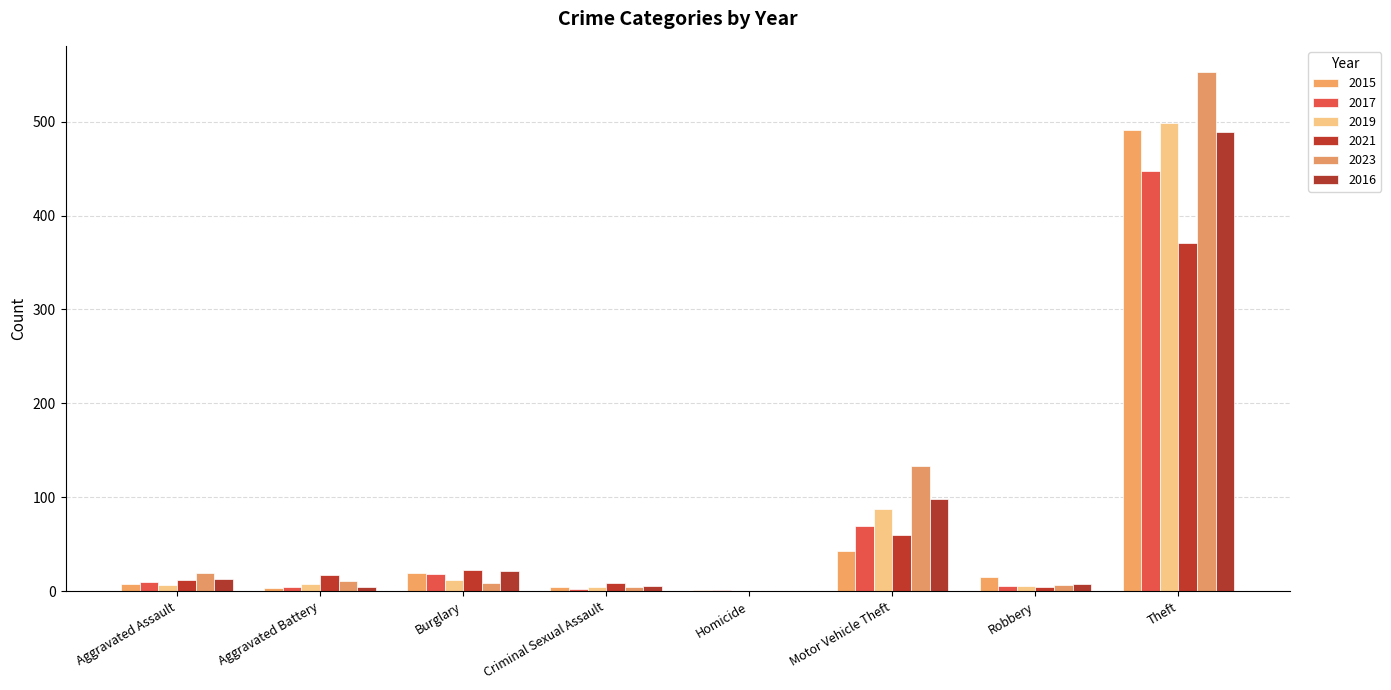

List the series in order of their peak value, lowest first.

2021, 2017, 2016, 2015, 2019, 2023